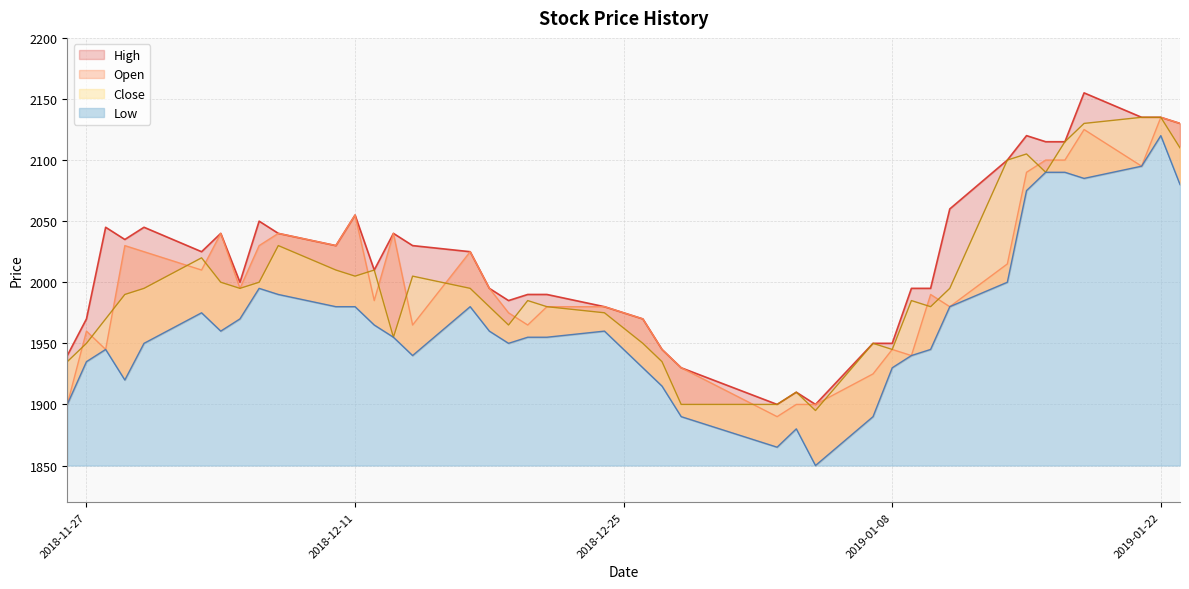

List the labels in order of Close value, smallest first.

2019-01-04, 2018-12-28, 2019-01-02, 2019-01-03, 2018-11-26, 2018-12-27, 2019-01-08, 2018-11-27, 2018-12-26, 2019-01-07, 2018-12-13, 2018-12-19, 2018-11-28, 2018-12-24, 2018-12-18, 2018-12-21, 2019-01-10, 2018-12-20, 2019-01-09, 2018-11-29, 2018-11-30, 2018-12-05, 2018-12-17, 2019-01-11, 2018-12-04, 2018-12-06, 2018-12-11, 2018-12-14, 2018-12-10, 2018-12-12, 2018-12-03, 2018-12-07, 2019-01-16, 2019-01-14, 2019-01-15, 2019-01-23, 2019-01-17, 2019-01-18, 2019-01-21, 2019-01-22